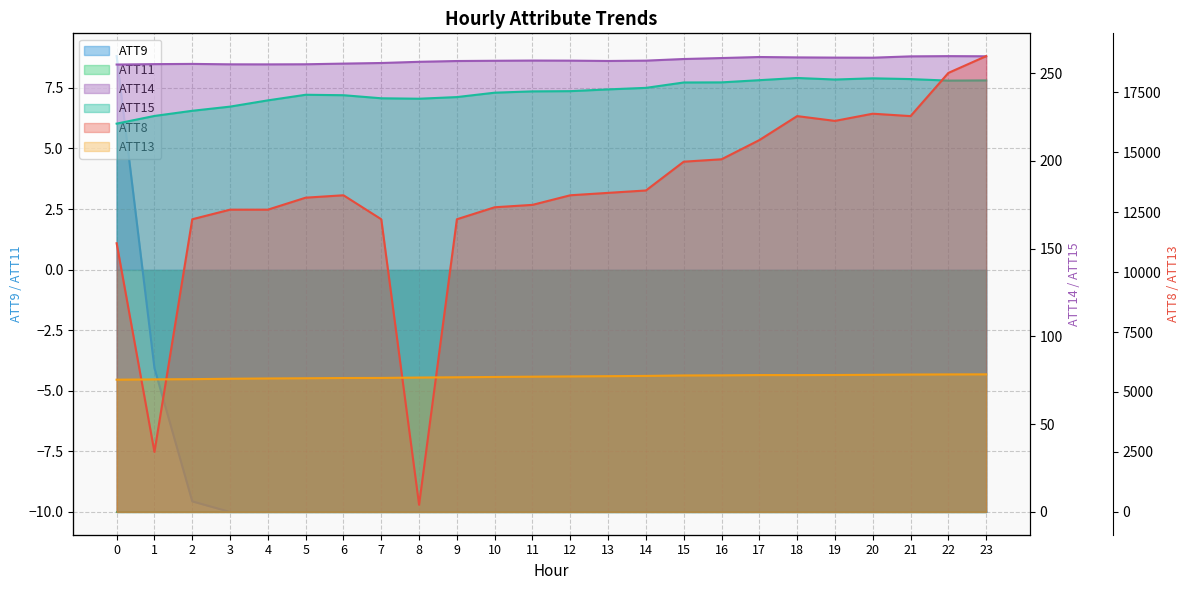

Rank the series at 10 from highest to lowest value.

ATT8, ATT13, ATT14, ATT15, ATT9